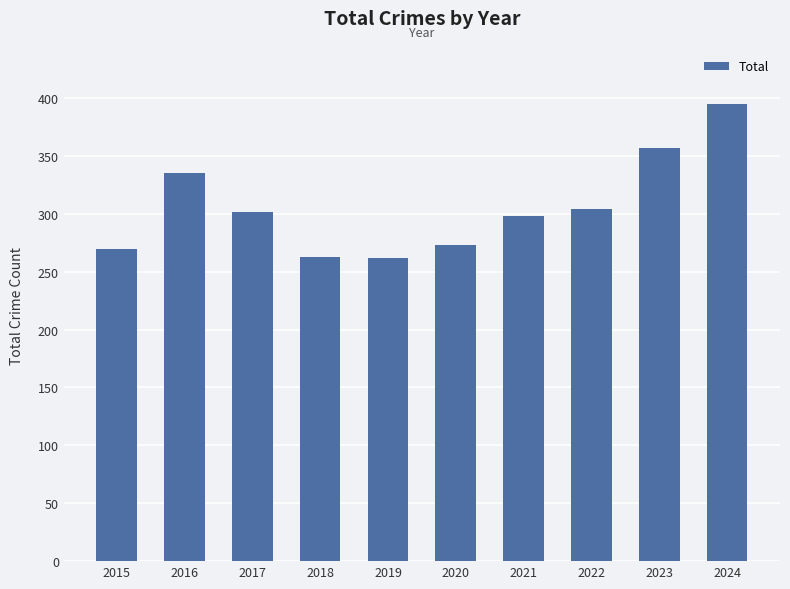

Where is the data nearest to the value 328?

2016